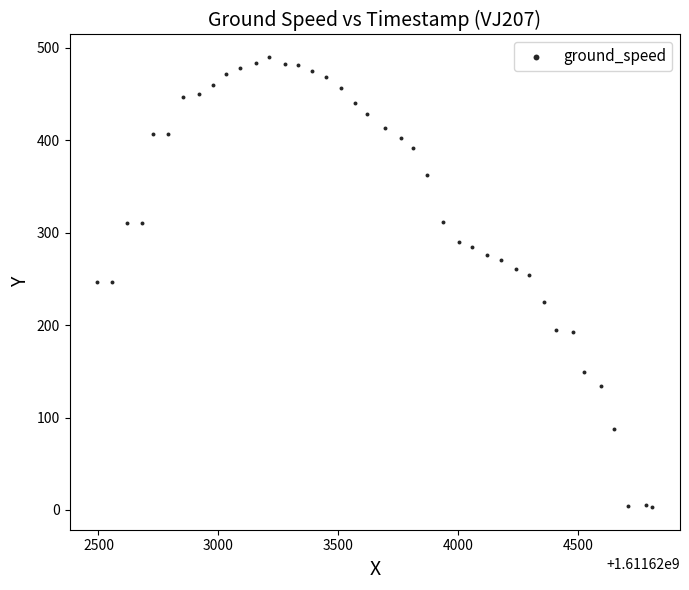

What is the range of X values (max minus min)?

2315